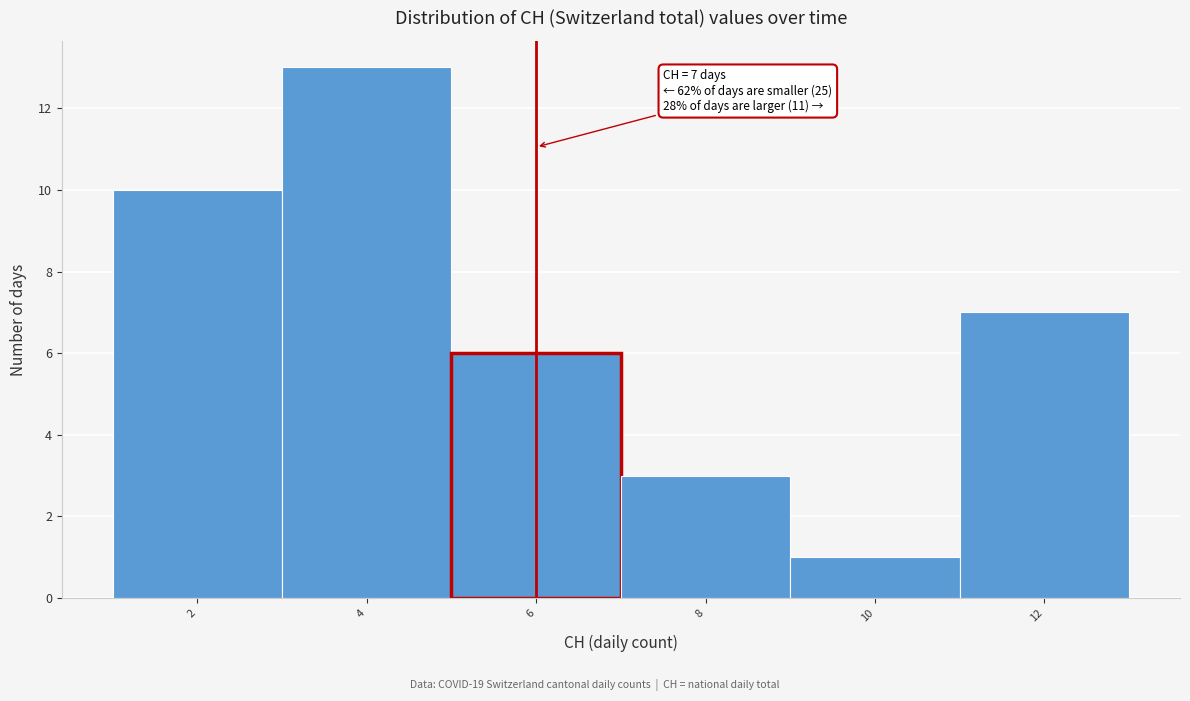

Reading left to right, transcribe all the data shown in this chart.

2=10	4=13	6=6	8=3	10=1	12=7